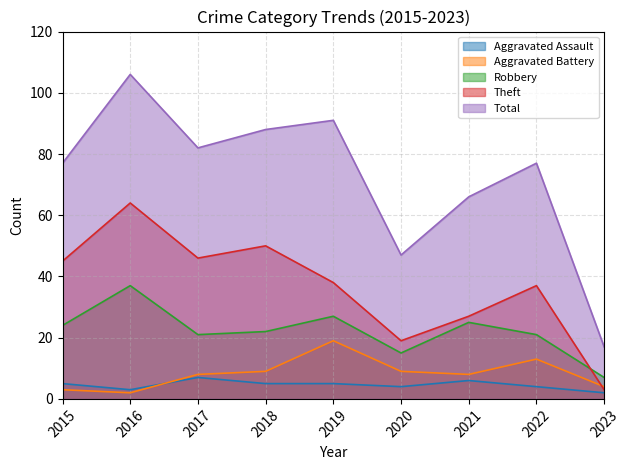

Rank the series at 2019 from highest to lowest value.

Total, Theft, Robbery, Aggravated Battery, Aggravated Assault